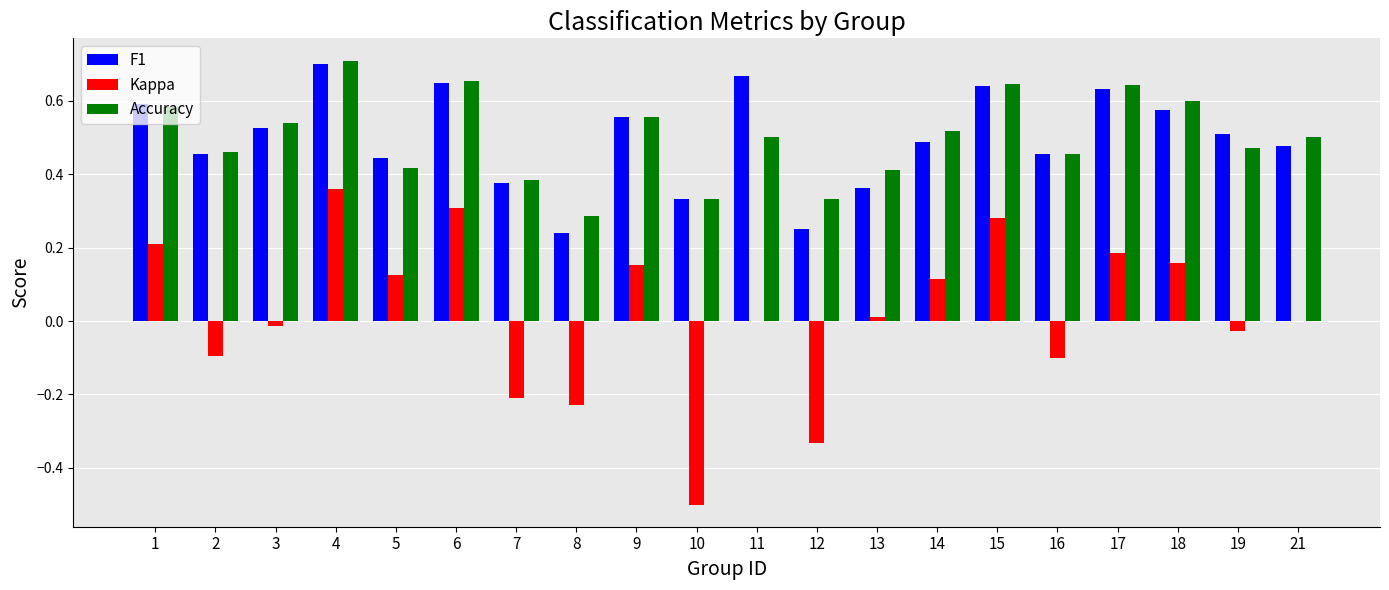

The value of Accuracy at 4 is 1.2. True or false?

False